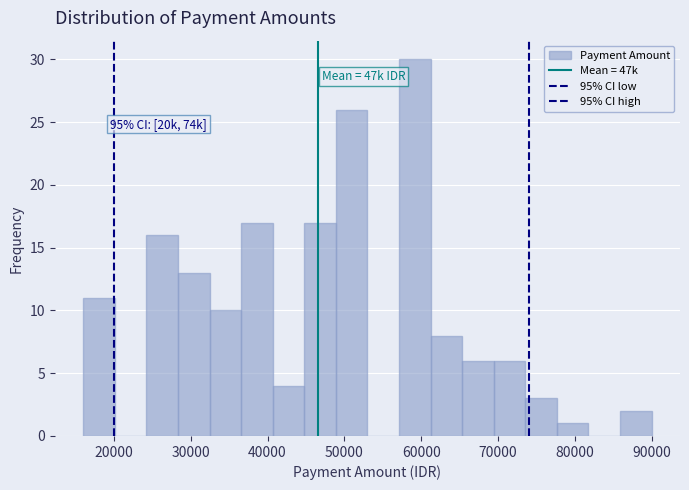

Which range on the x-axis has the tallest bar?

57000 to 61000